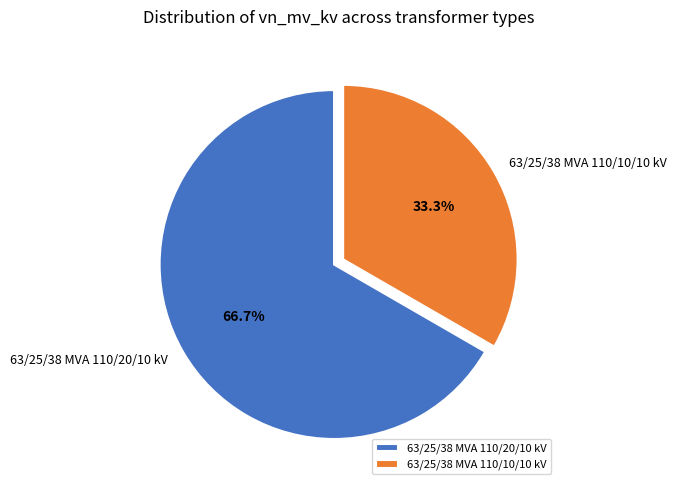

Which slice is the largest?

63/25/38 MVA 110/20/10 kV